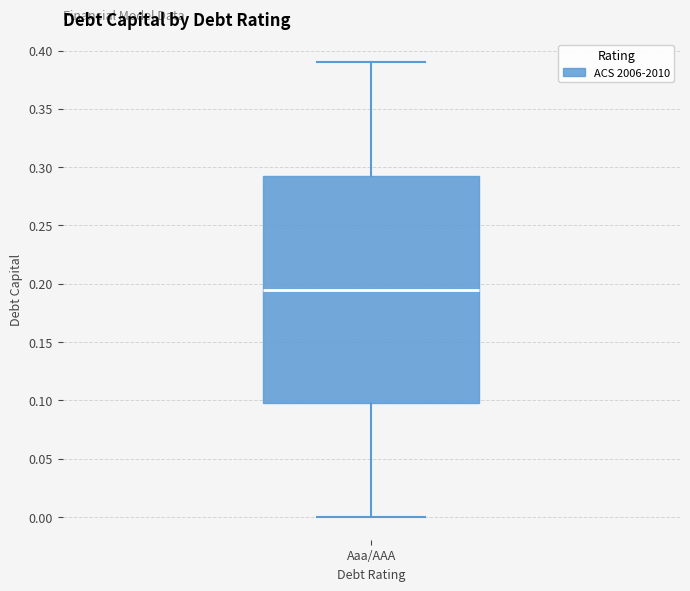

Transcribe this box plot: give where the median line is, the range the box spans, and where the two whiskers end, as read against the y-axis. The values are not printed on the chart, so give them approximately, as read against the axis.

median 0.195, box 0.100 to 0.295, whiskers 0.000 to 0.390